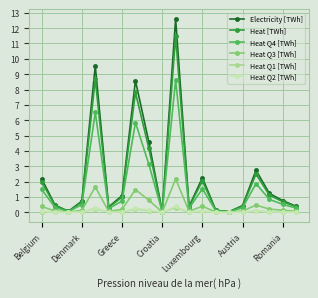

At how many categories does at least one series exceed 4?

4